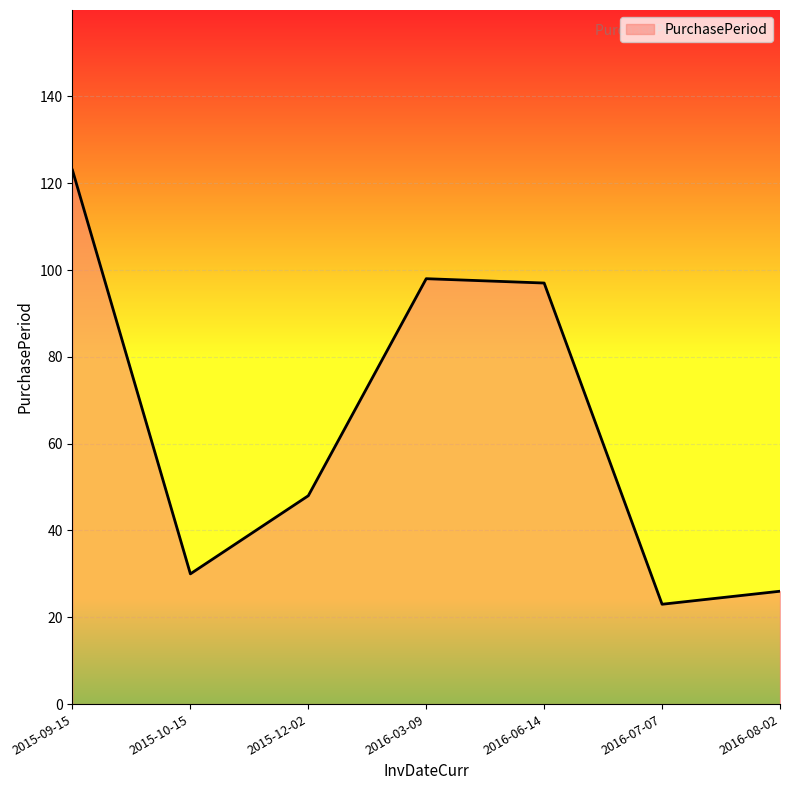

What is the sum of all values?

445